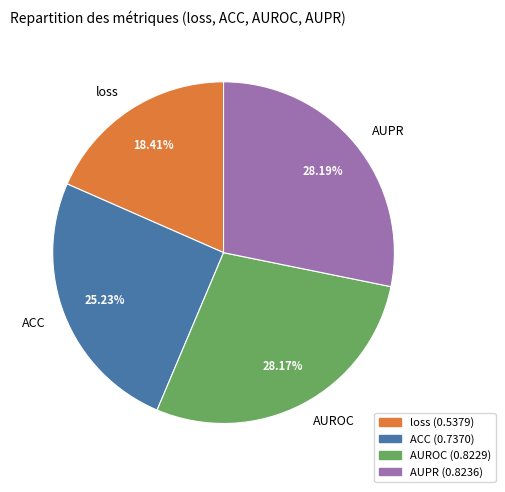

What is the smallest slice in the pie chart?

loss